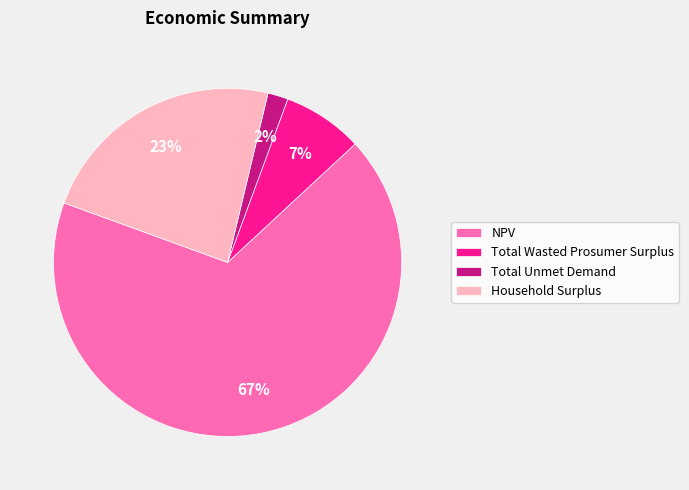

Which category has the biggest portion of the pie?

NPV